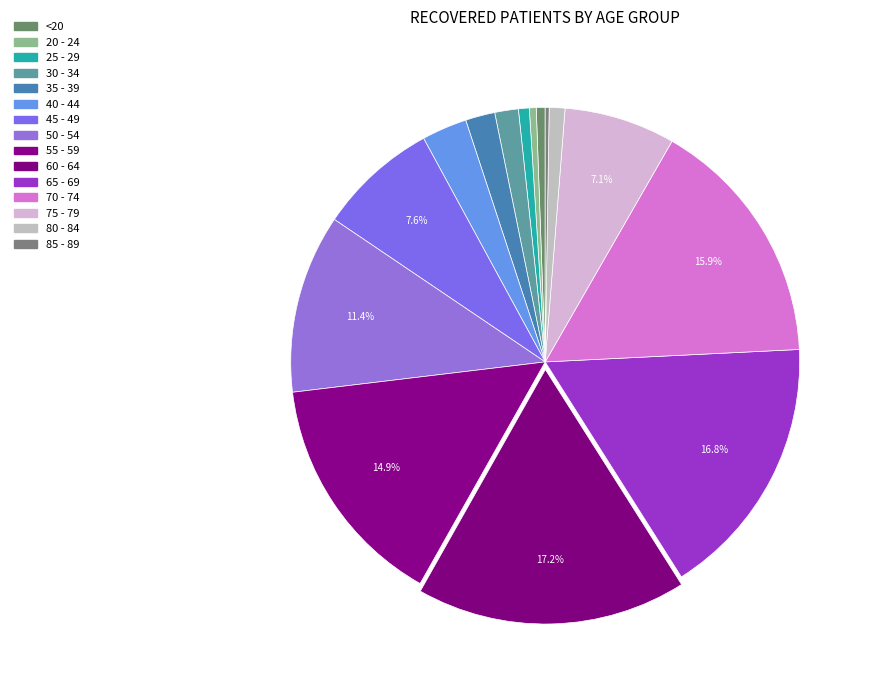

To the nearest percent, what portion does 60 - 64 represent?

17%